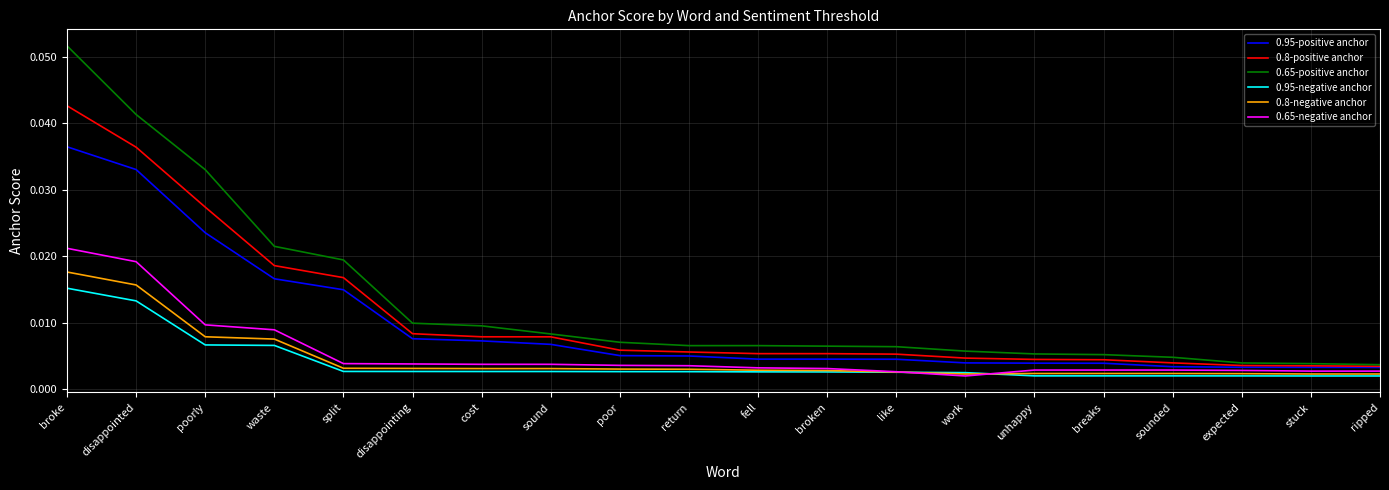

What are all the series names shown in the legend?

0.95-positive anchor, 0.8-positive anchor, 0.65-positive anchor, 0.95-negative anchor, 0.8-negative anchor, 0.65-negative anchor